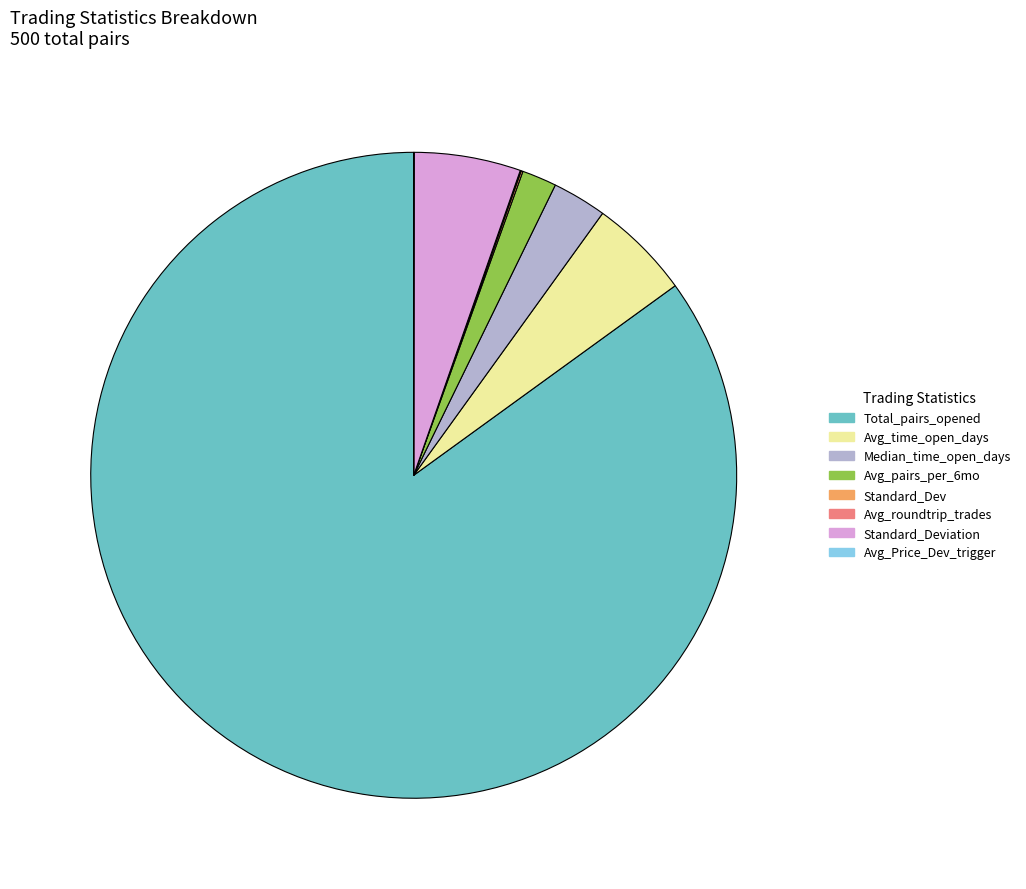

Does any single category account for the majority?

Yes